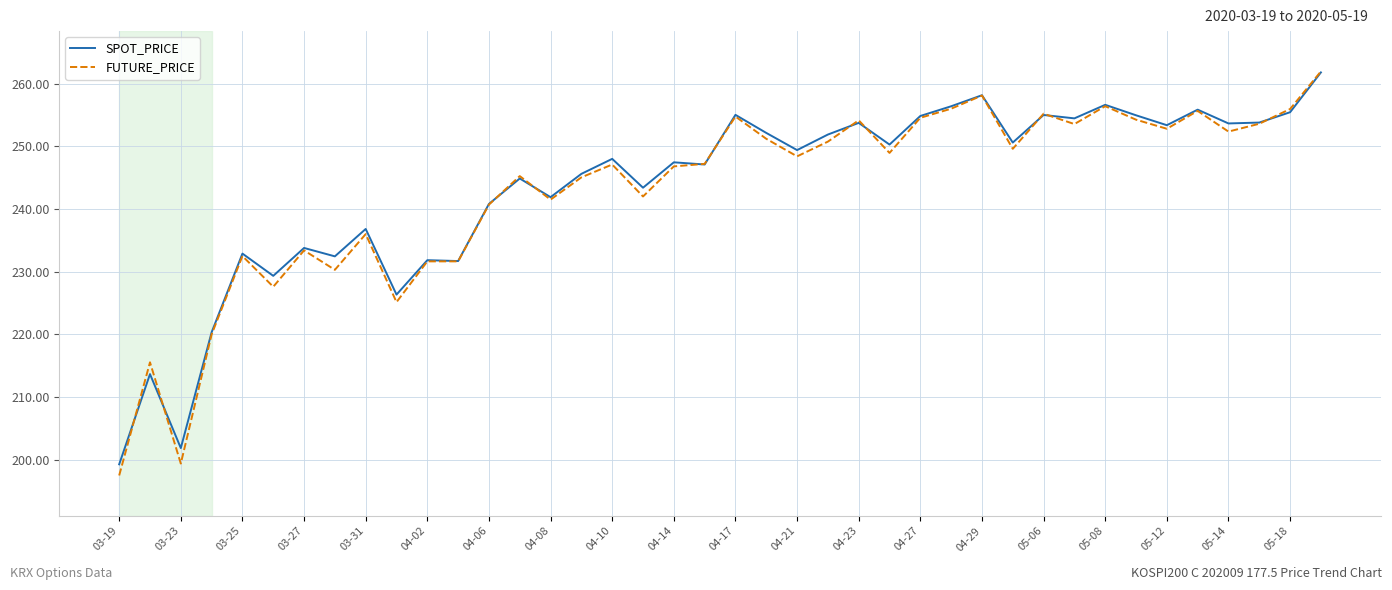

Which series has the widest spread of values?

FUTURE_PRICE